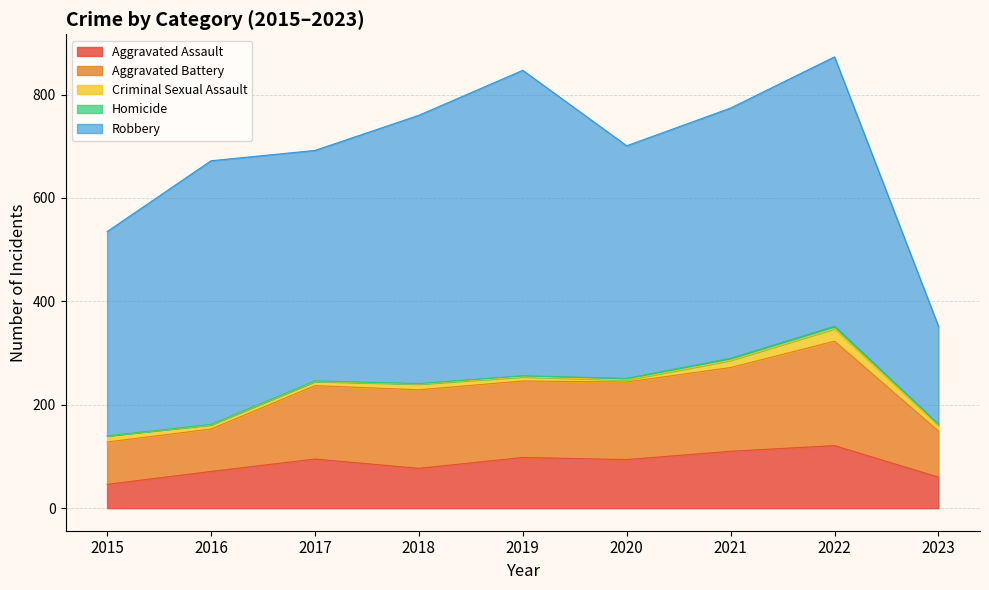

What is the difference between the Aggravated Battery values at 2022 and 2017?

60